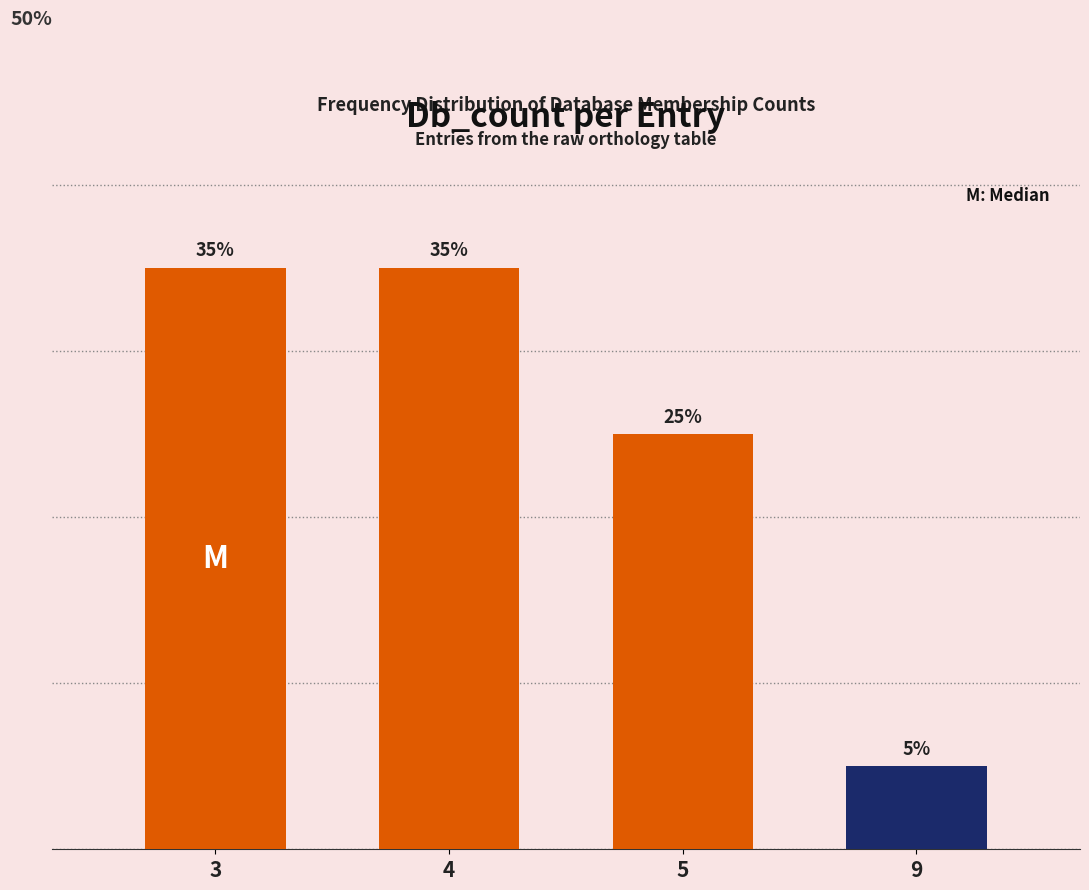

Does the chart contain stacked bars?

No